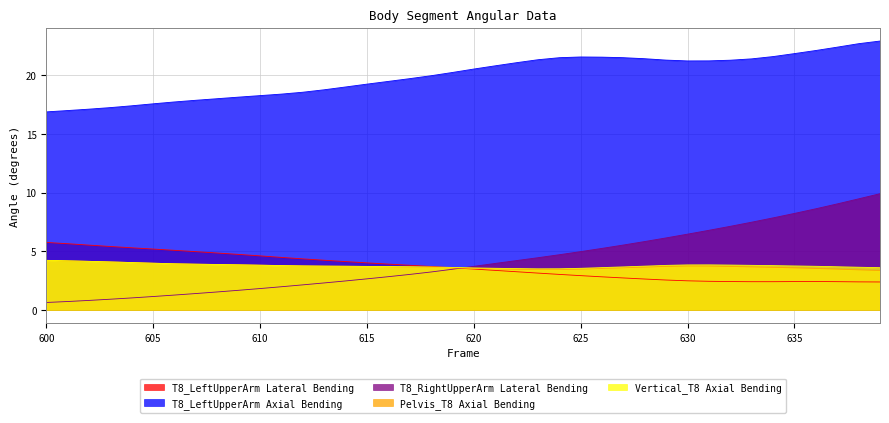

What is the difference between the T8_RightUpperArm Lateral Bending values at 601 and 638?

8.8